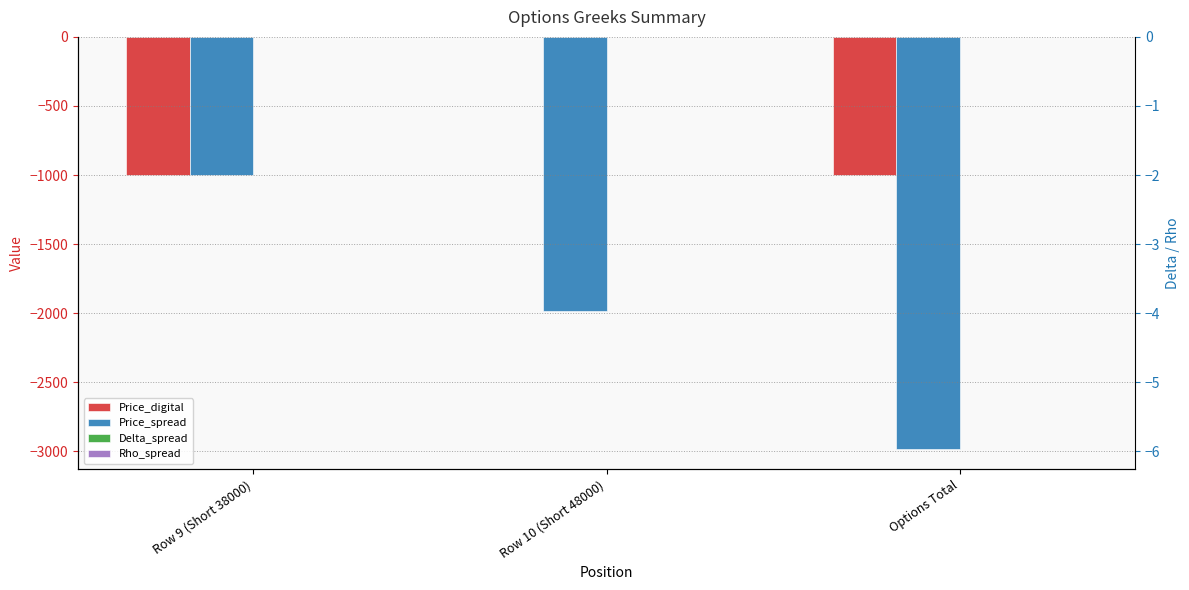

At which label does Delta_spread reach its peak?

Row 9 (Short 38000)